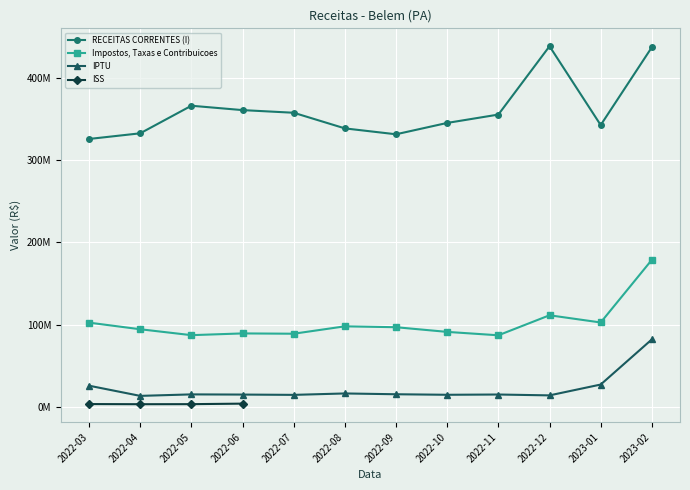

What is the maximum value for Impostos, Taxas e Contribuicoes?

178808277.0